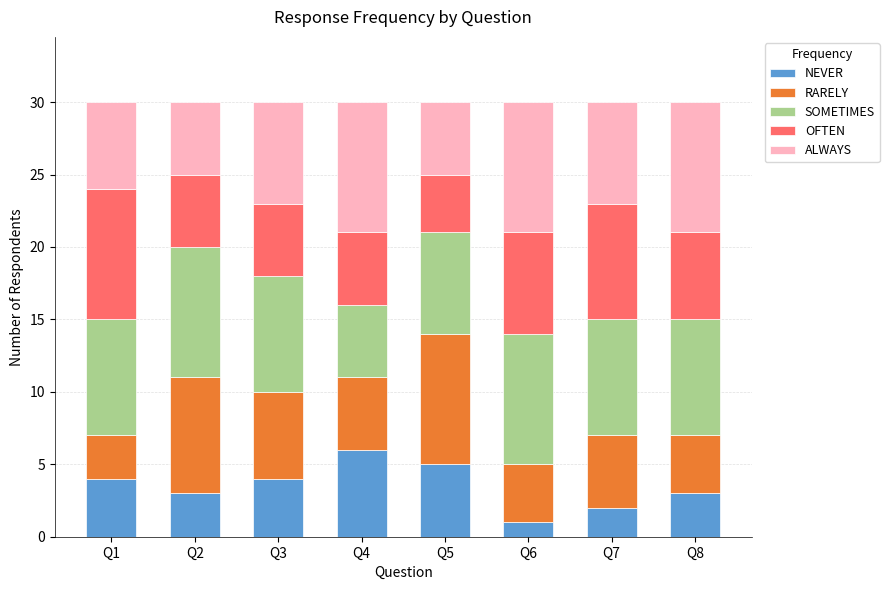

Which category has the lowest value in the NEVER series?

Q6